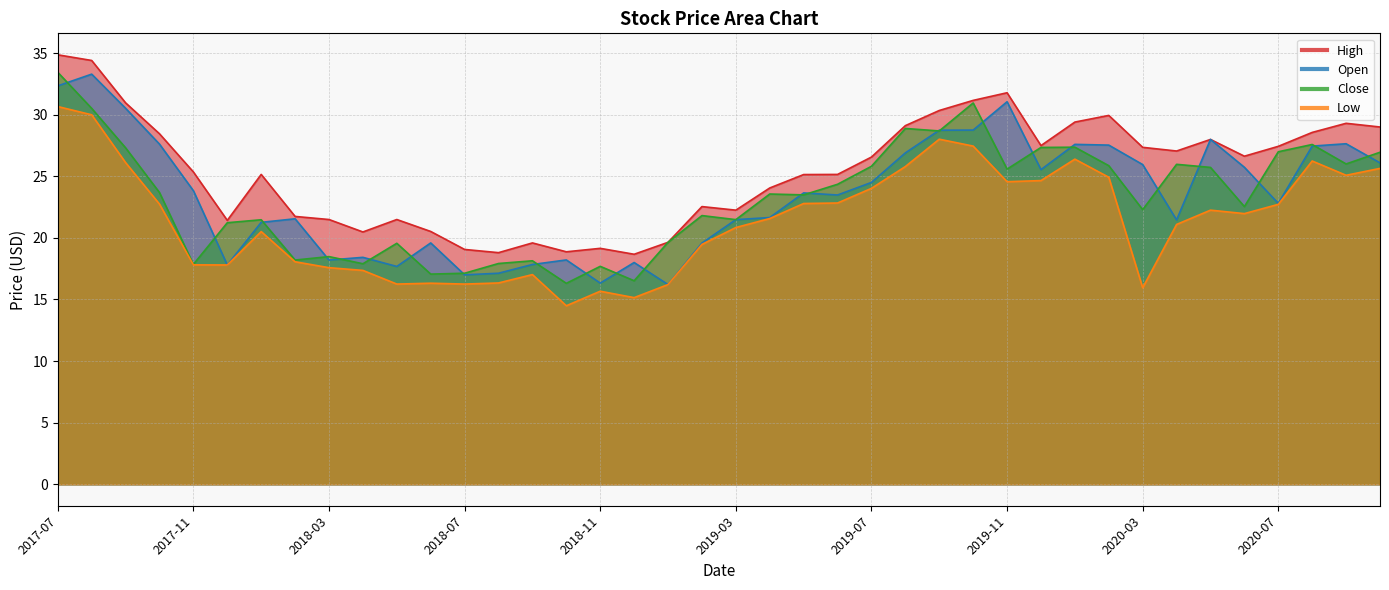

The High series shows 26.6 at 2020-06. True or false?

True